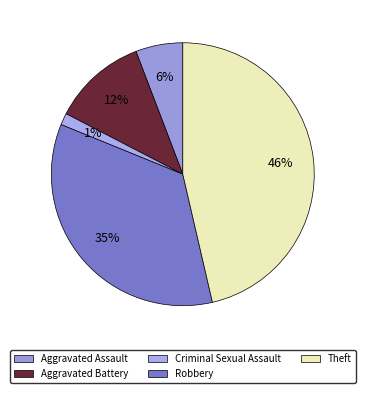

How many slices are in this pie chart?

5